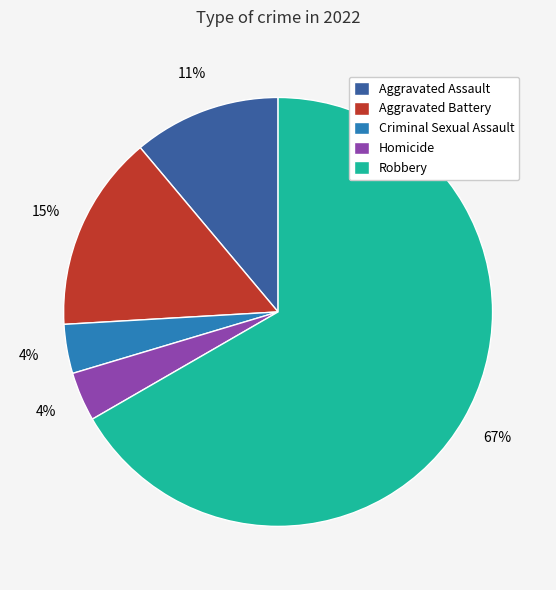

To the nearest percent, what is the difference between the Aggravated Battery and Criminal Sexual Assault slice percentages?

11%